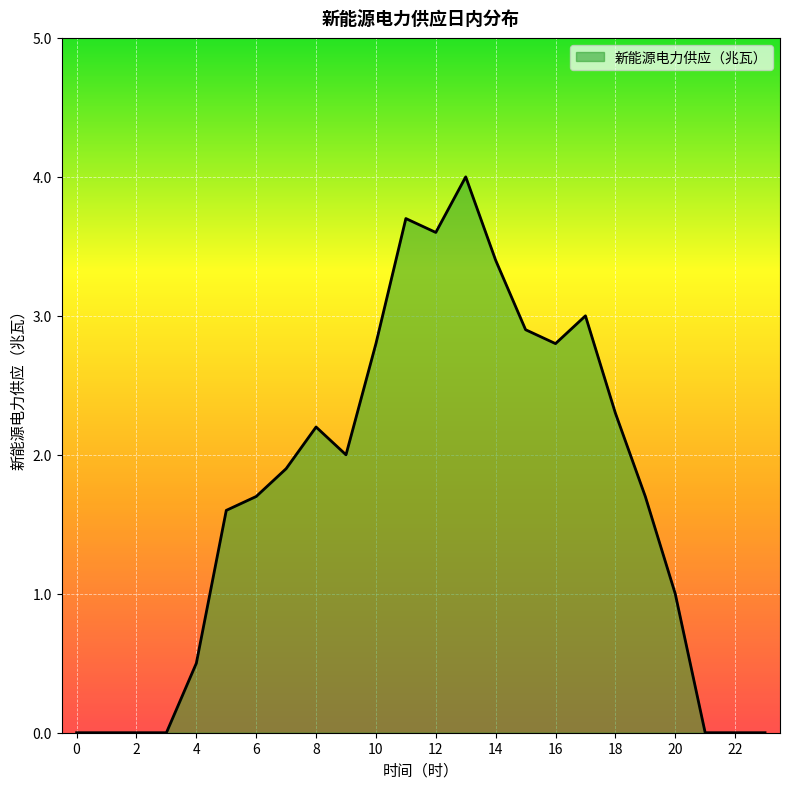

What is the greatest value displayed?

4.0